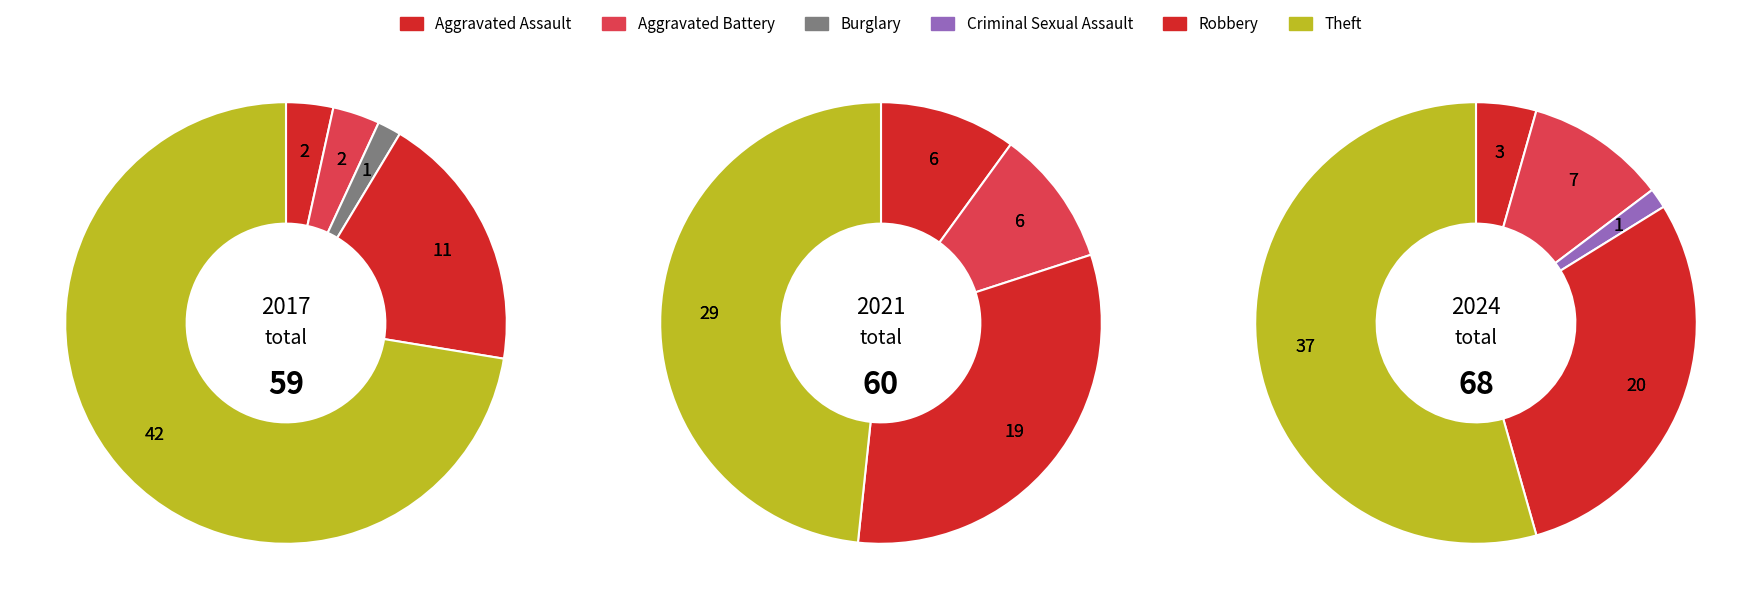

Which slice represents more than half of the pie?

Theft